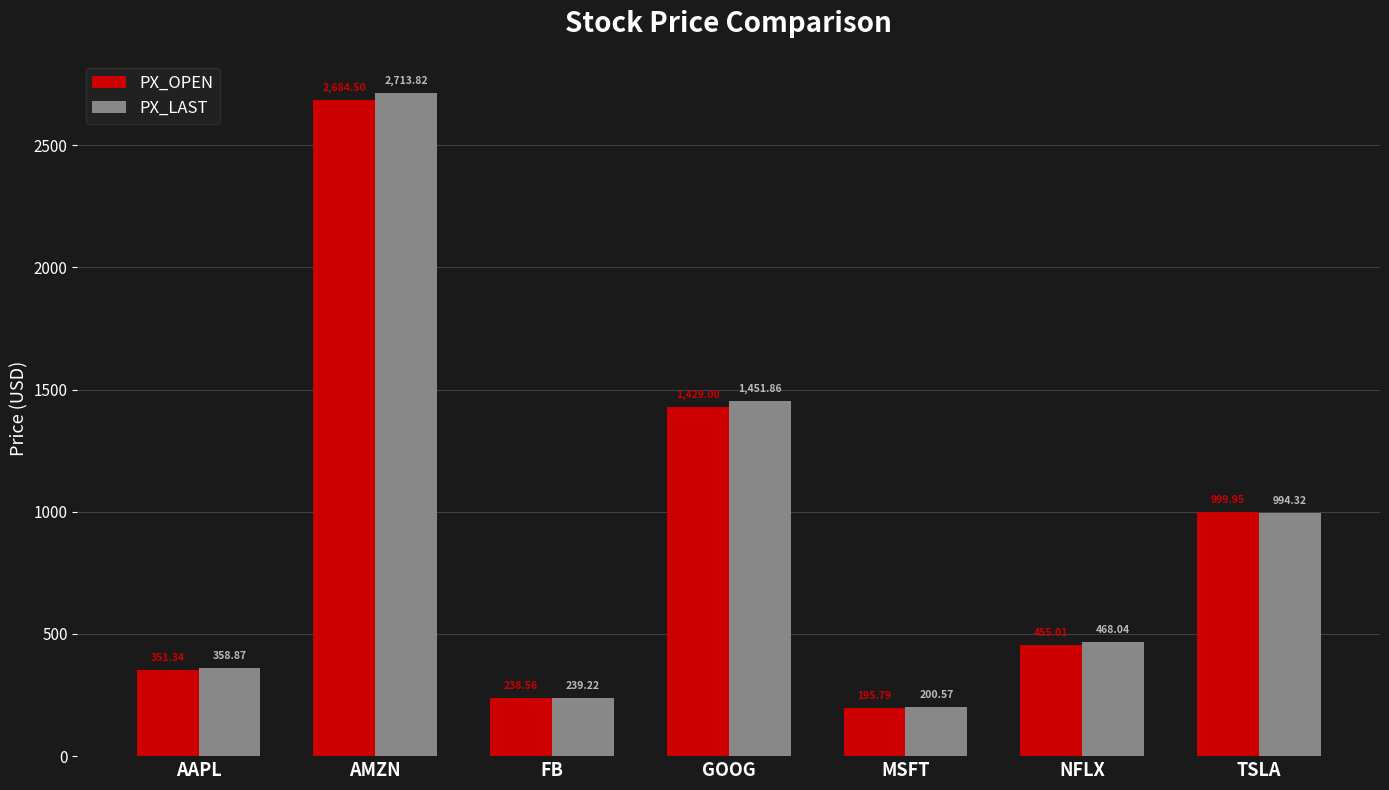

How many distinct data groups are displayed?

2